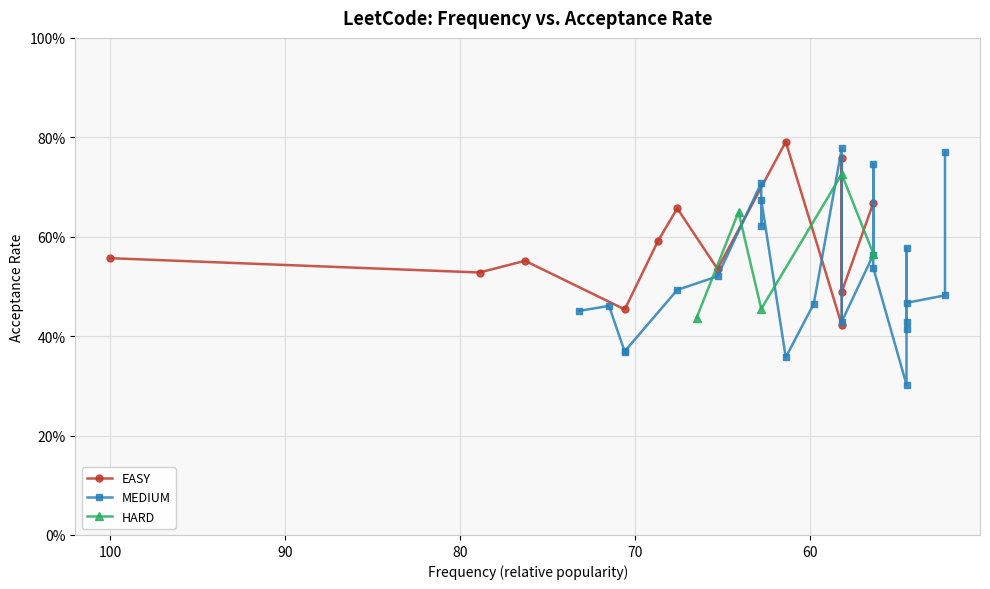

Is it true that the value at 1 is 0.5?

True